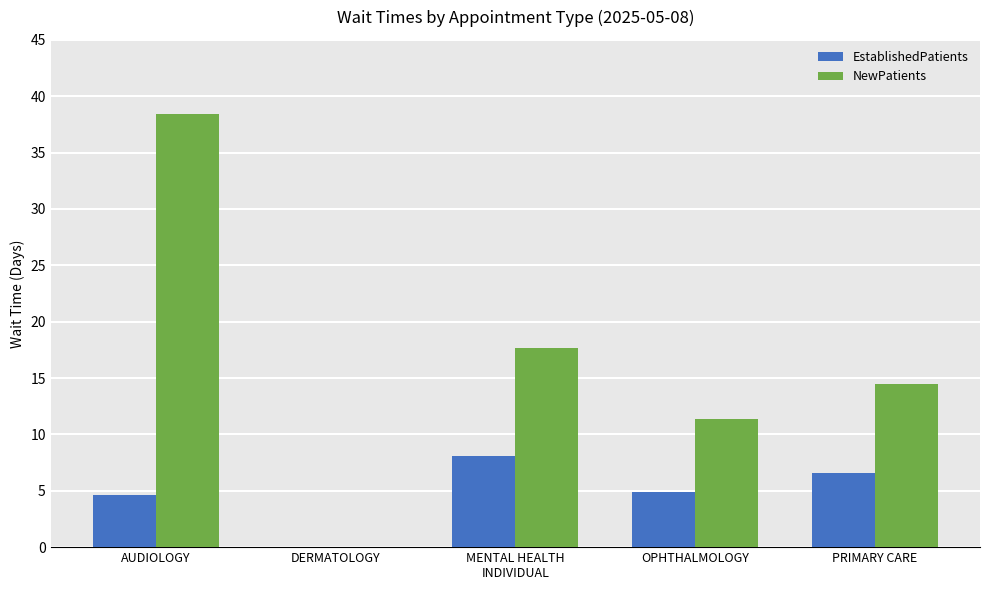

What is the approximate value of NewPatients at OPHTHALMOLOGY?

11.4